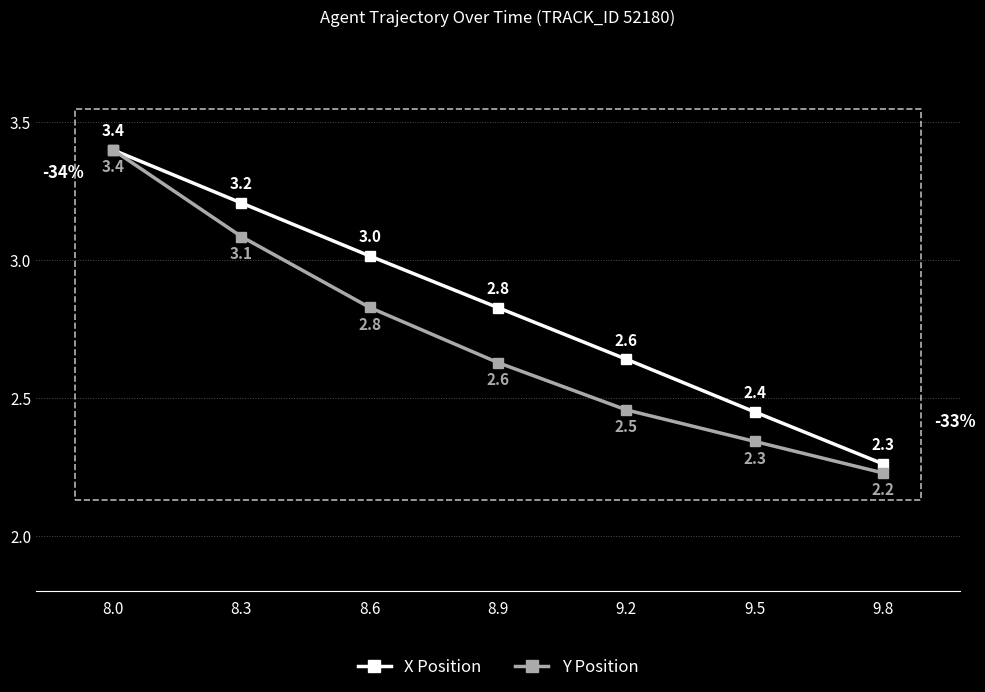

Which series has the largest total across all categories?

X Position